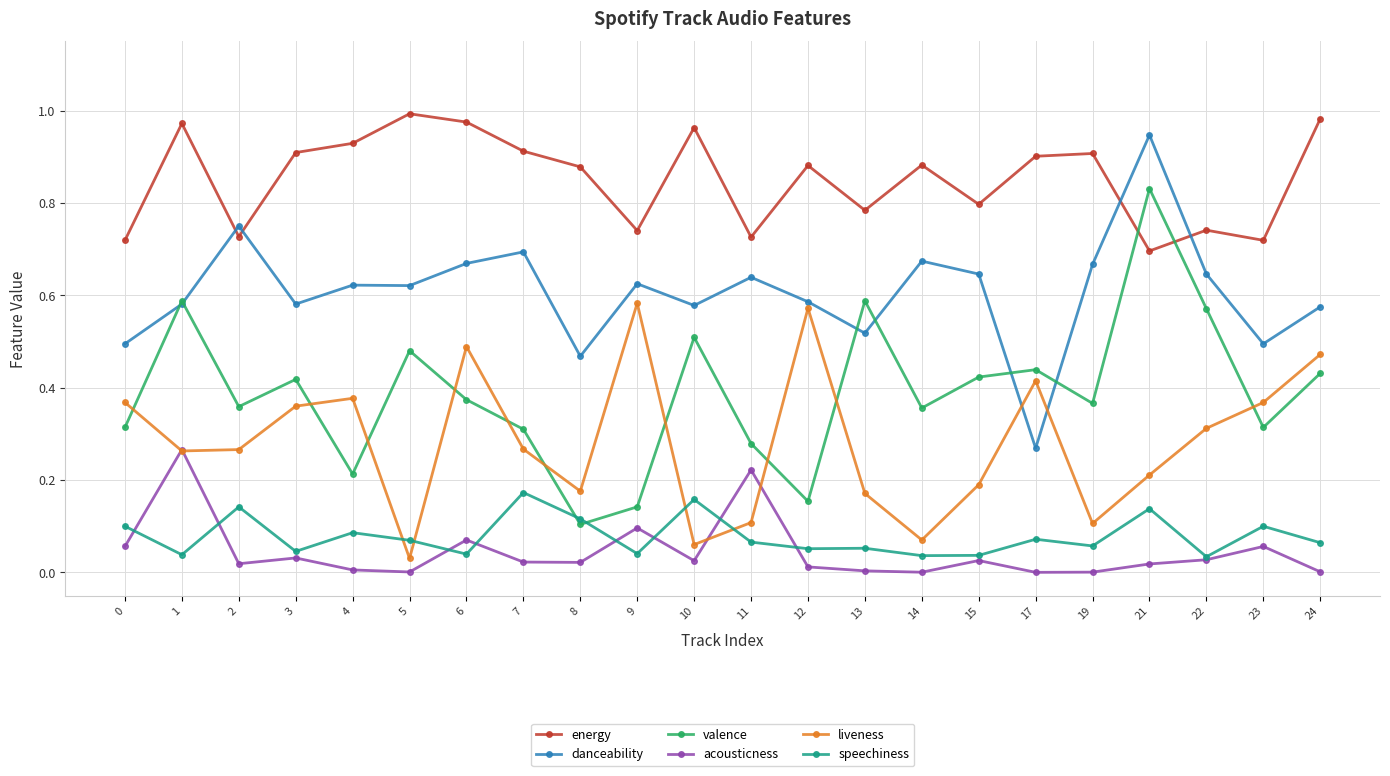

True or false: acousticness has more than 0 points higher than both neighbors.

True